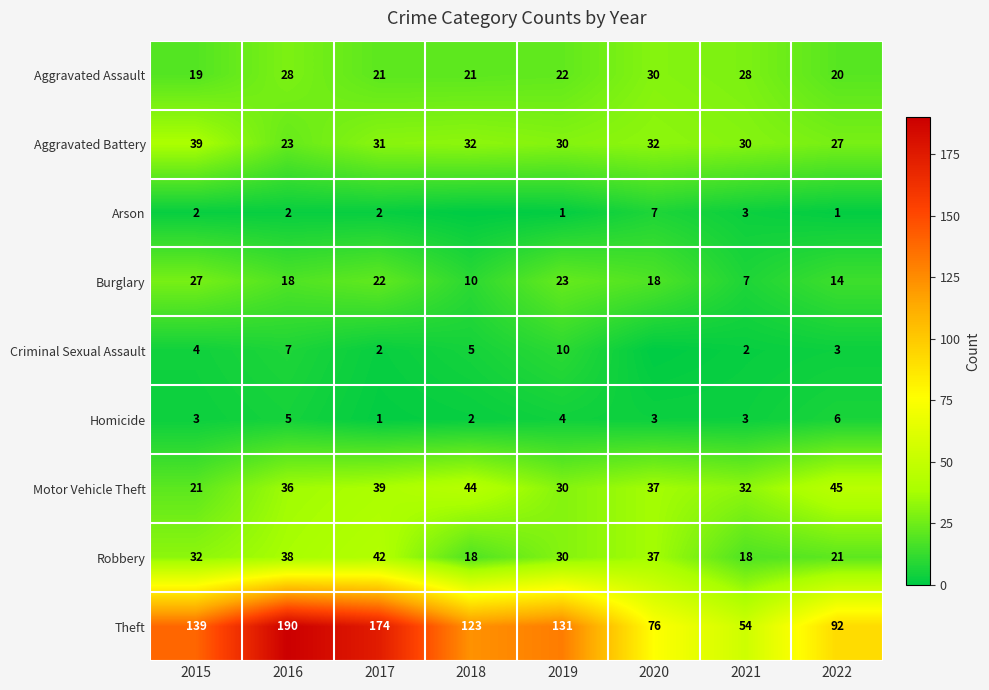

Count the Theft values in the range 92 to 174.

5